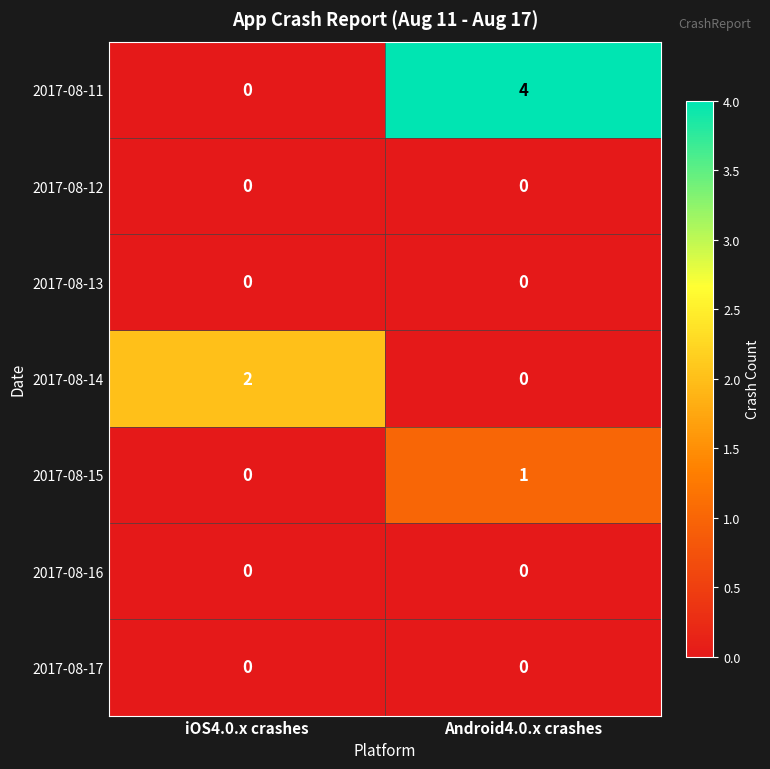

Count the number of data series in this chart.

7